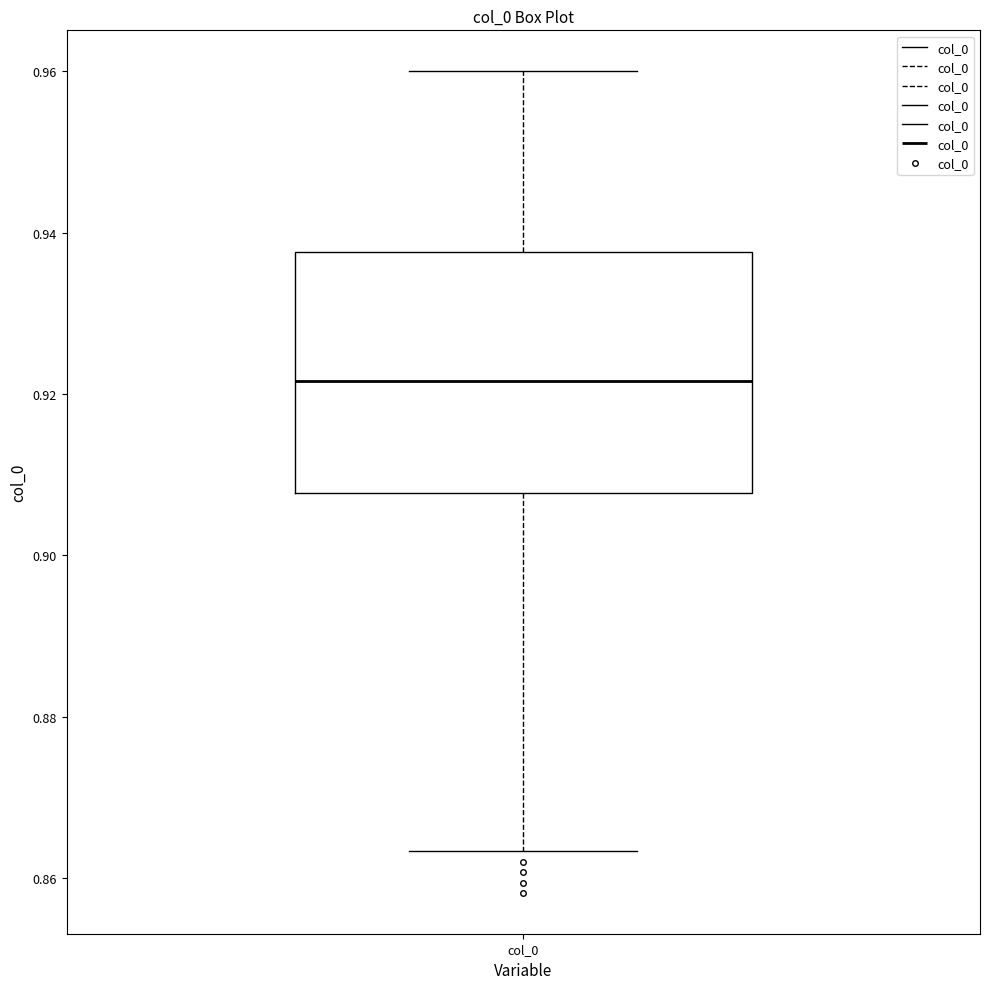

Read this box plot against the y-axis: the position of the median line, the range covered by the box, and the ends of both whiskers. The values are not printed on the chart, so give them approximately, as read against the axis.

median 0.922, box 0.908 to 0.938, whiskers 0.864 to 0.960